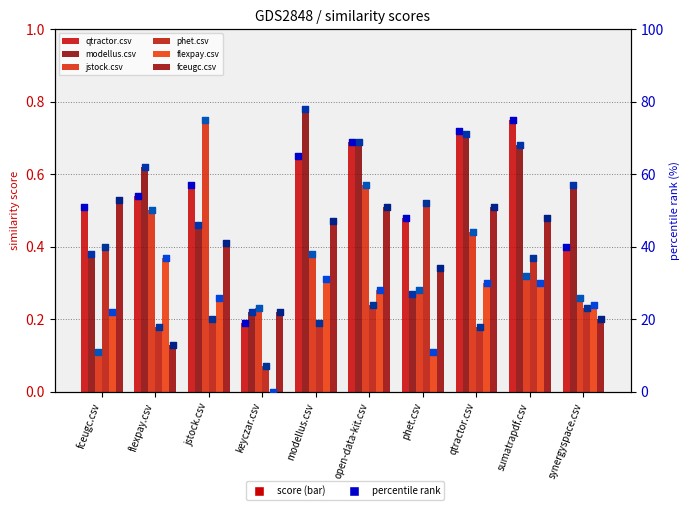

Which series contains the highest Y value?

modellus.csv